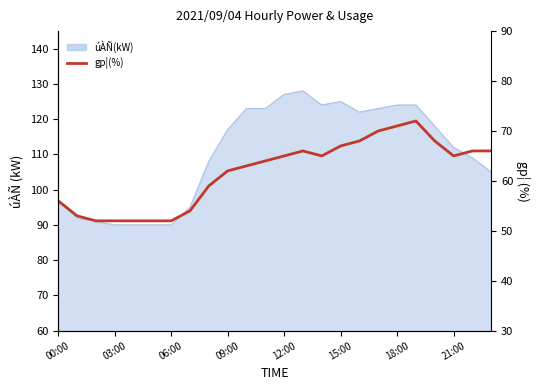

Which category has the highest value across all series?

19